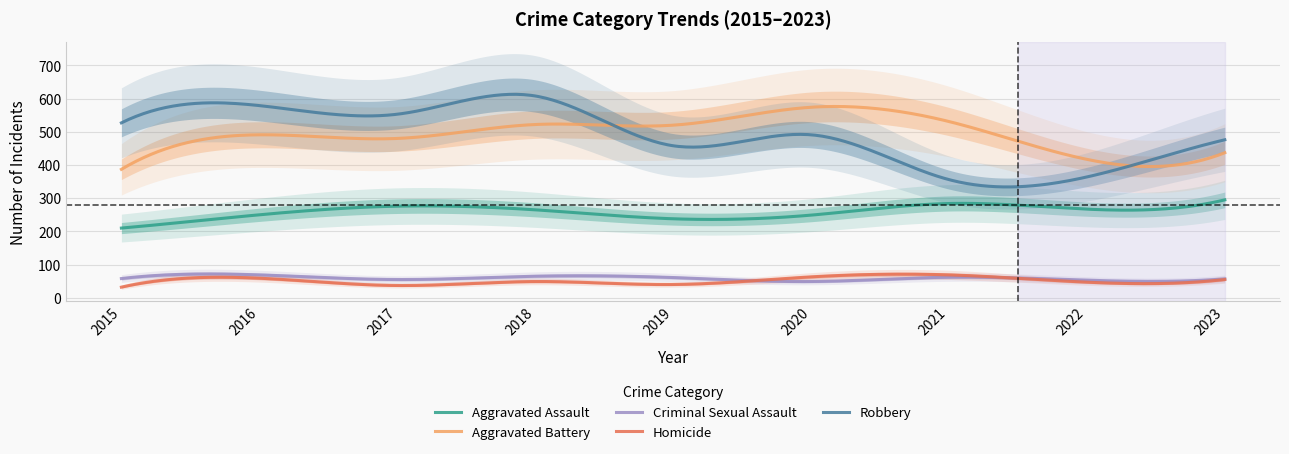

Which series has the largest total across all categories?

Robbery